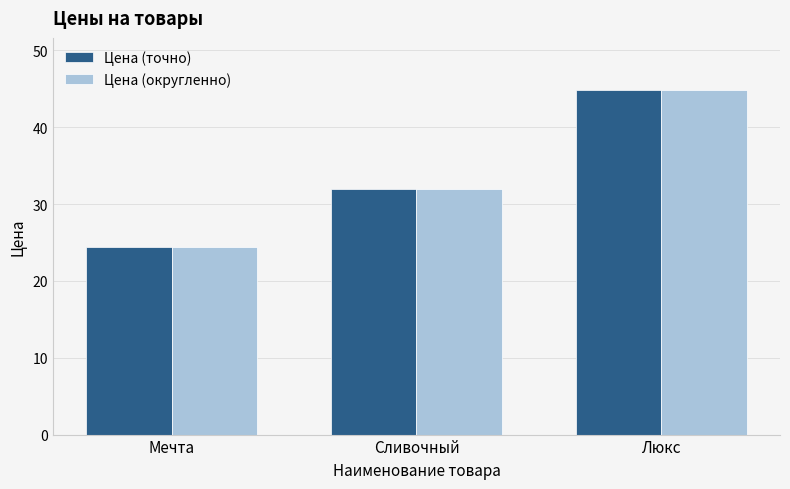

Which series has the largest range (max minus min)?

Цена (округленно)